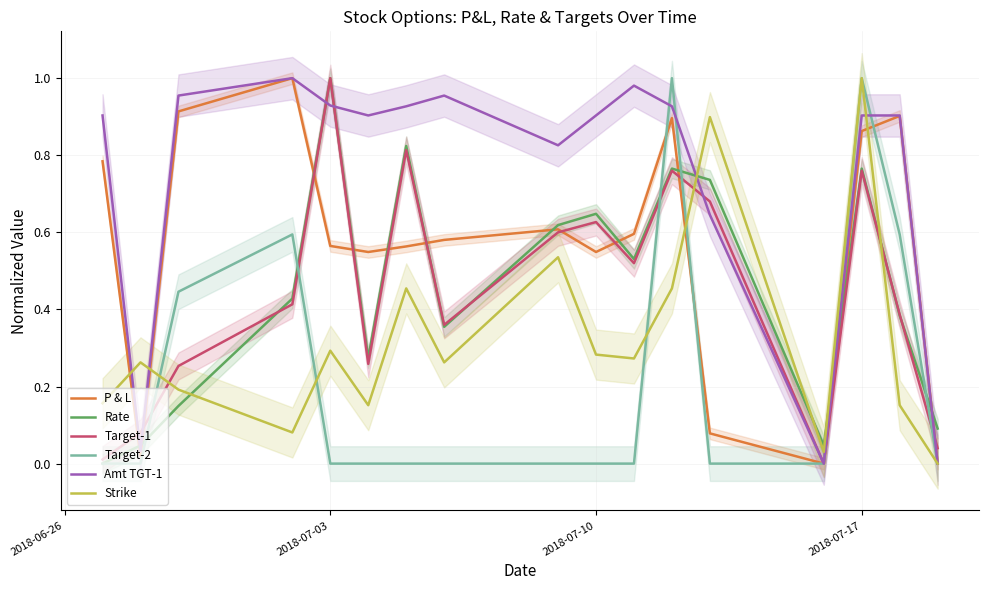

How many lines are shown in the chart?

6